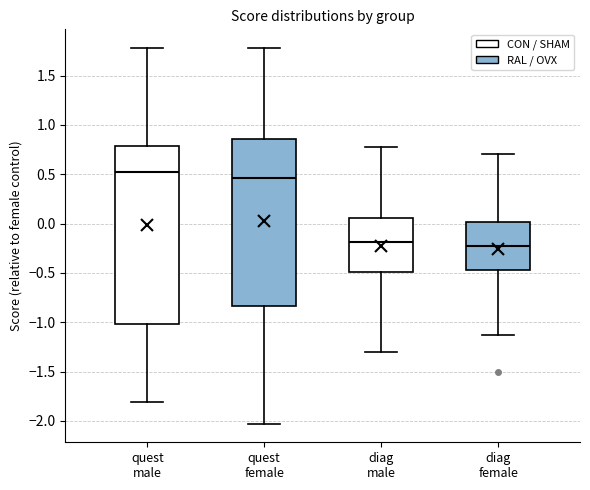

Which box has the highest median line?

quest male